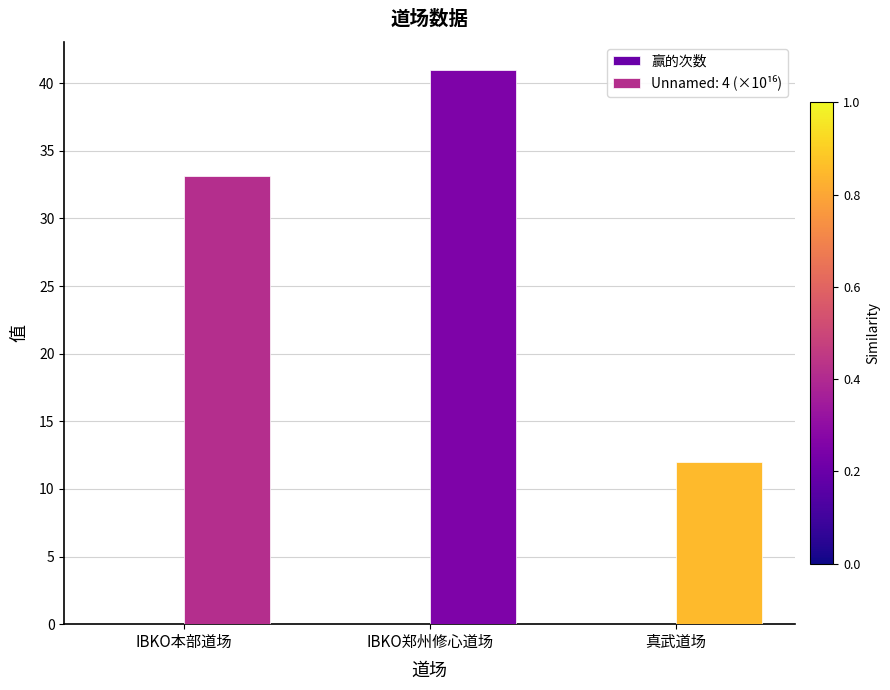

What is the greatest value displayed?

41.0